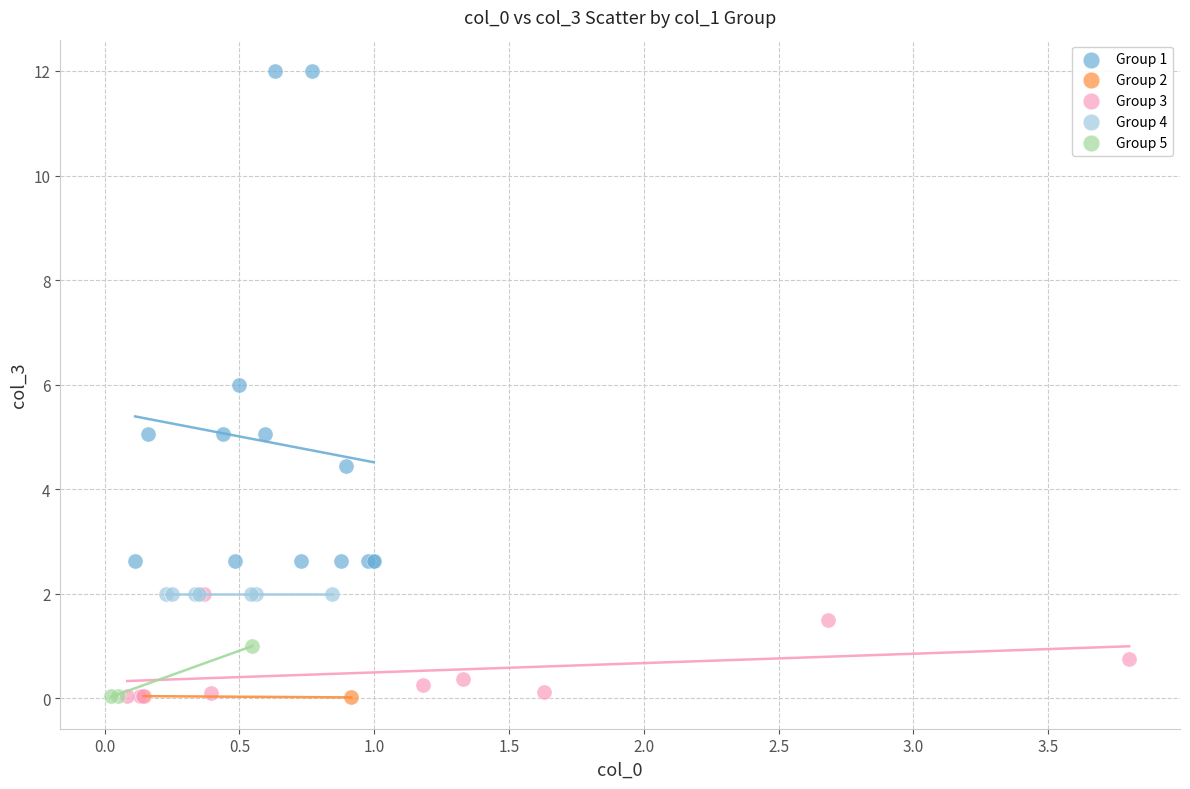

What are all the series names shown in the legend?

Group 1, Group 2, Group 3, Group 4, Group 5